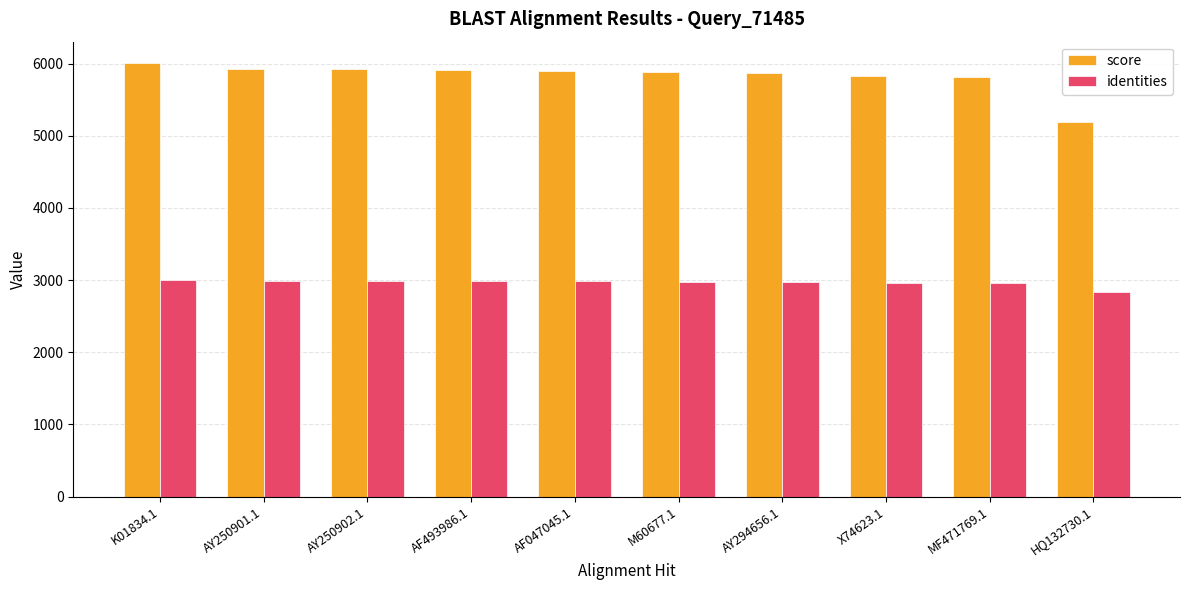

At AY250902.1, list the series in order from largest to smallest.

score, identities